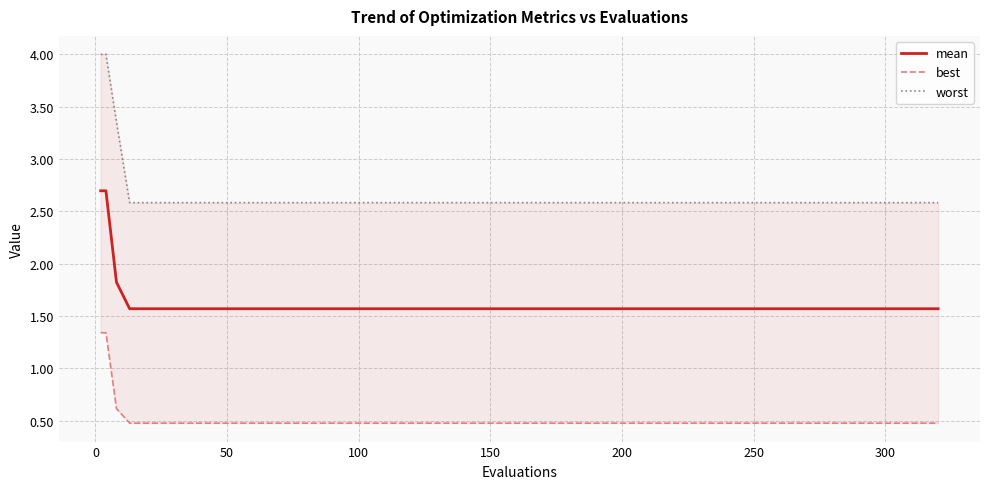

Does the chart have visible grid lines?

Yes